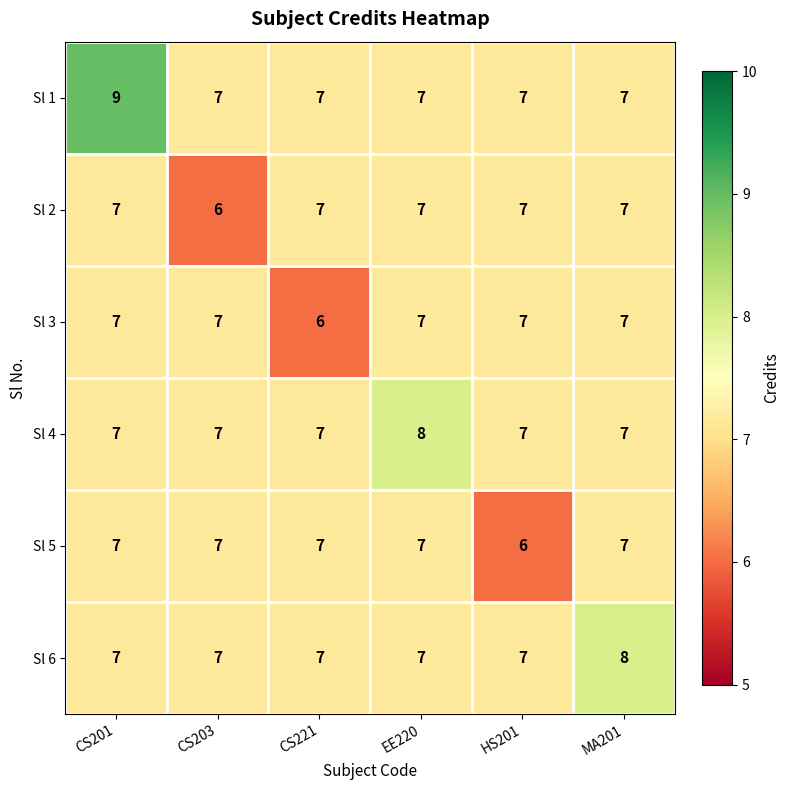

What is the sum of all Sl 5 values?

41